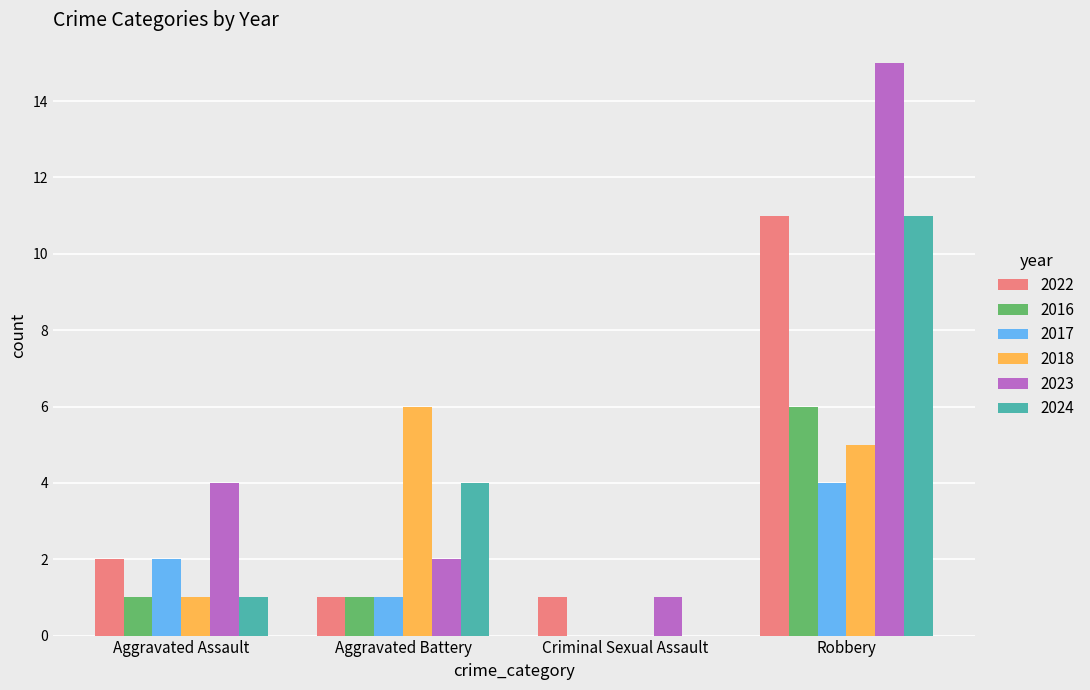

How many groups of bars are there?

4